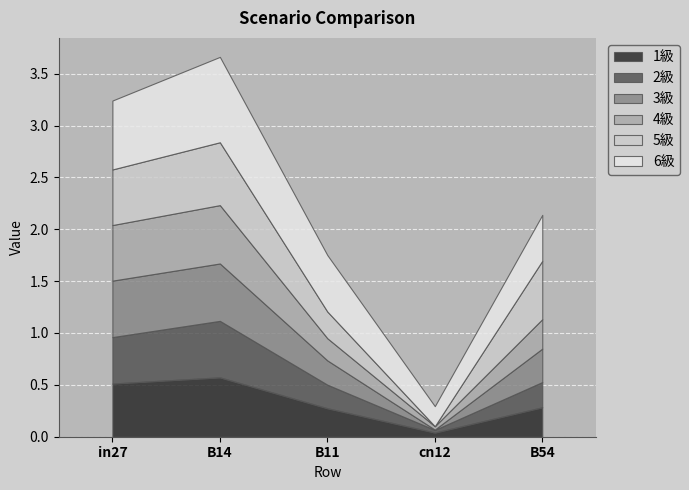

At which label does 1級 reach its minimum?

cn12